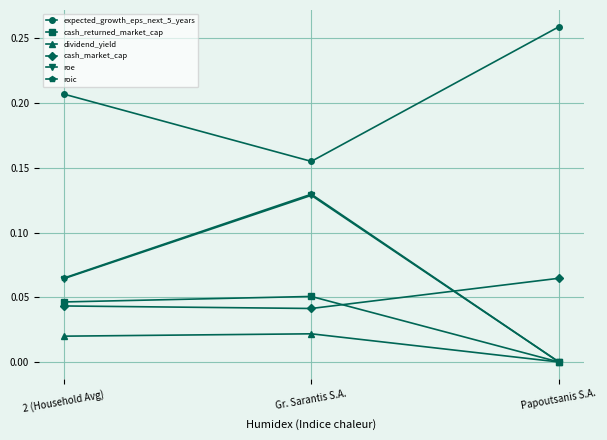

Rank the categories by roic value from highest to lowest.

Gr. Sarantis S.A., 2 (Household Avg), Papoutsanis S.A.